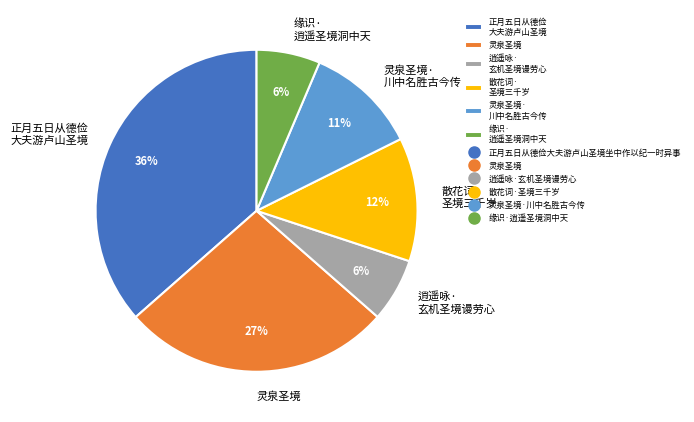

Which category has the biggest portion of the pie?

正月五日从德俭 大夫游卢山圣境